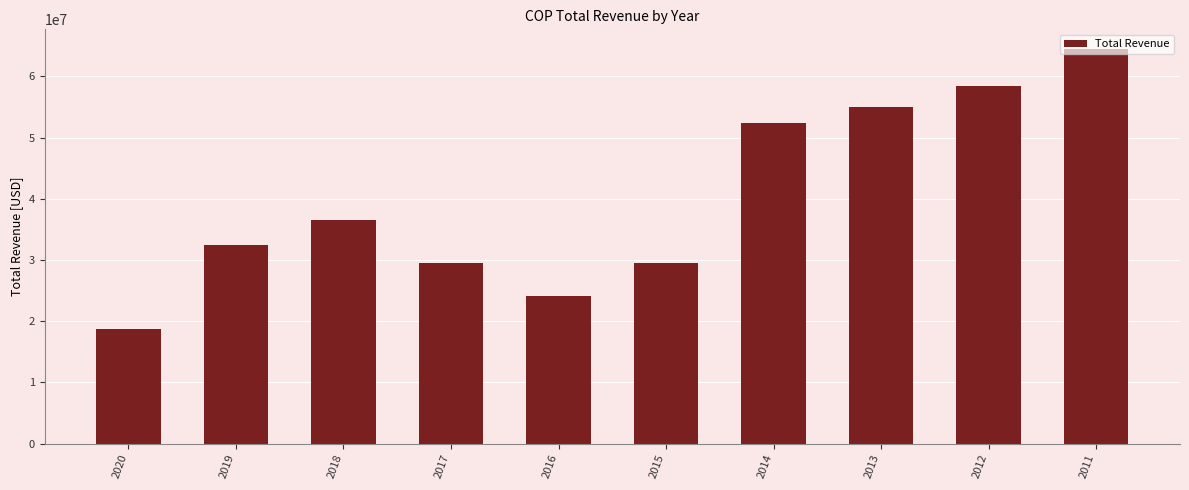

What is the change in value from 2015 to 2011?

+35004000